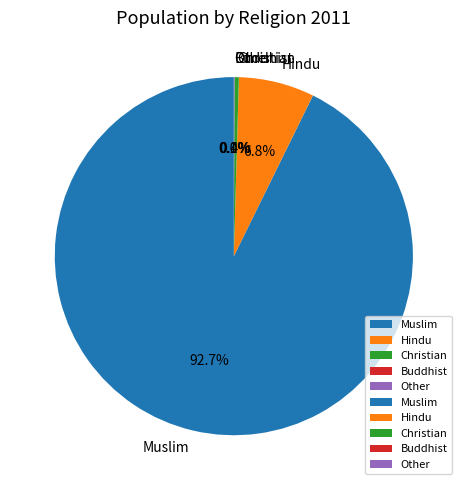

Which has a higher value, Christian or Hindu?

Hindu